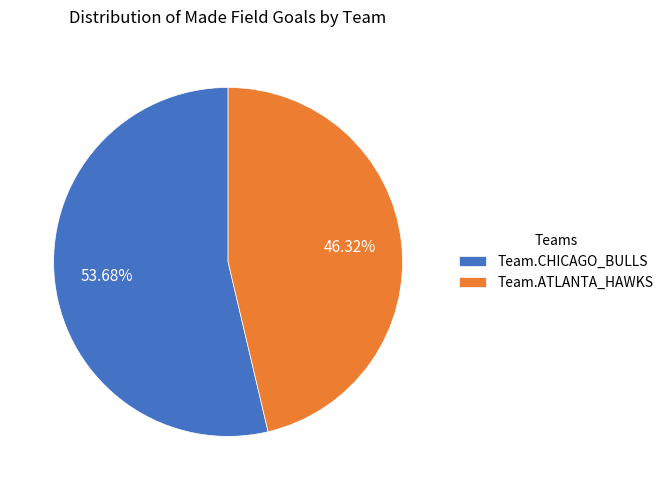

What percentage is the Team.CHICAGO_BULLS slice, to the nearest percent?

54%